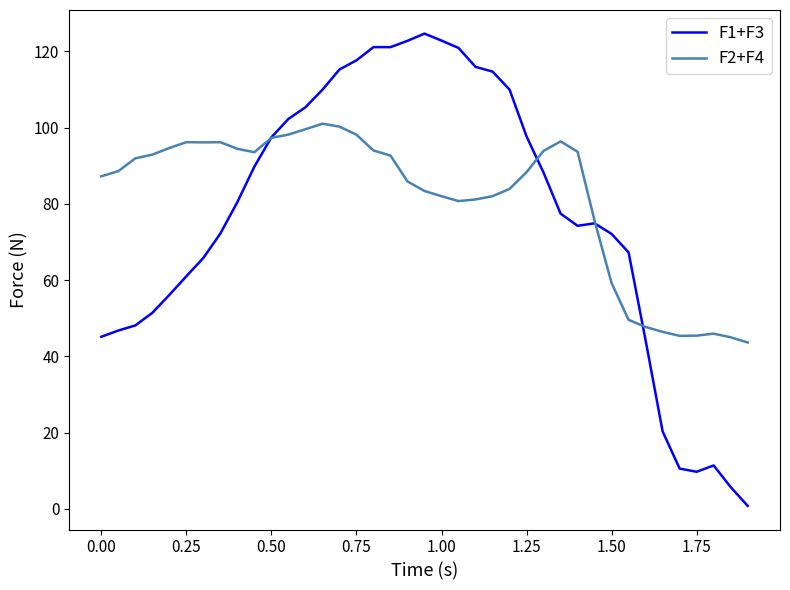

How many lines are shown in the chart?

2